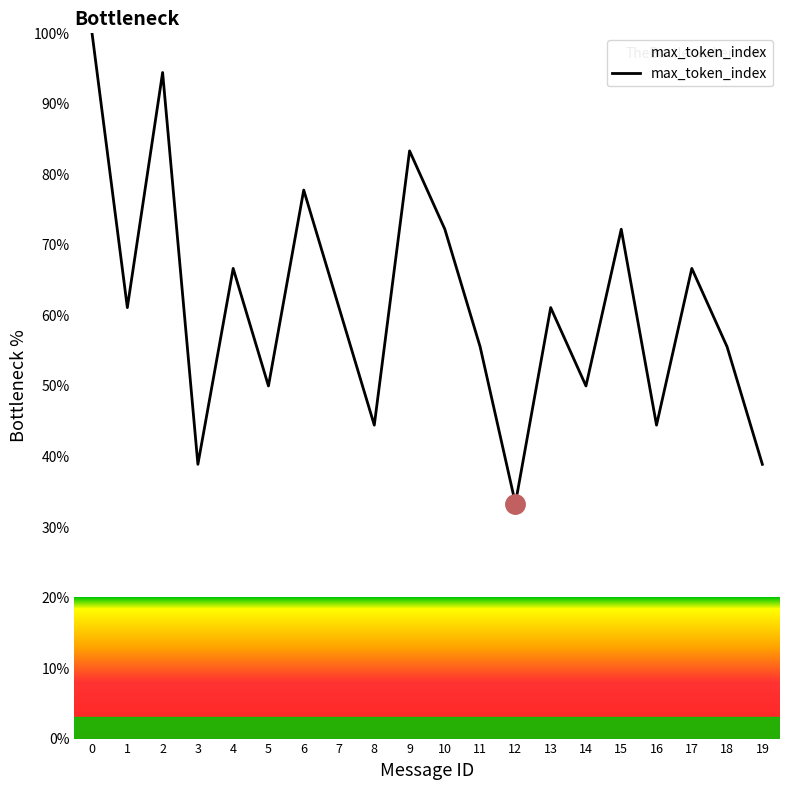

The value at 9 is 123.6. True or false?

False